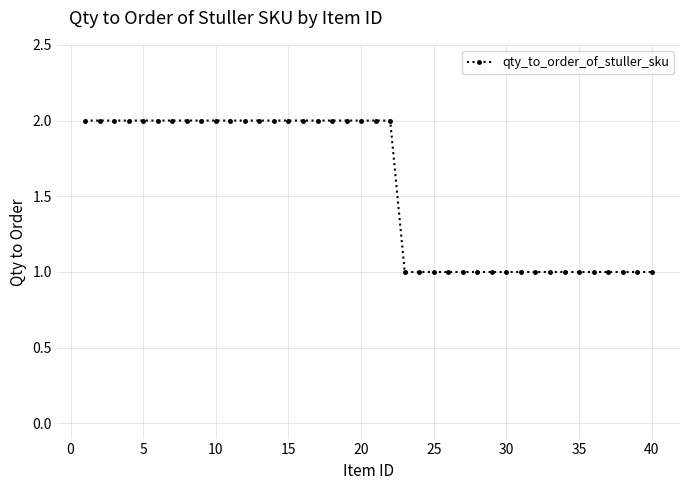

Count the number of data series in this chart.

1